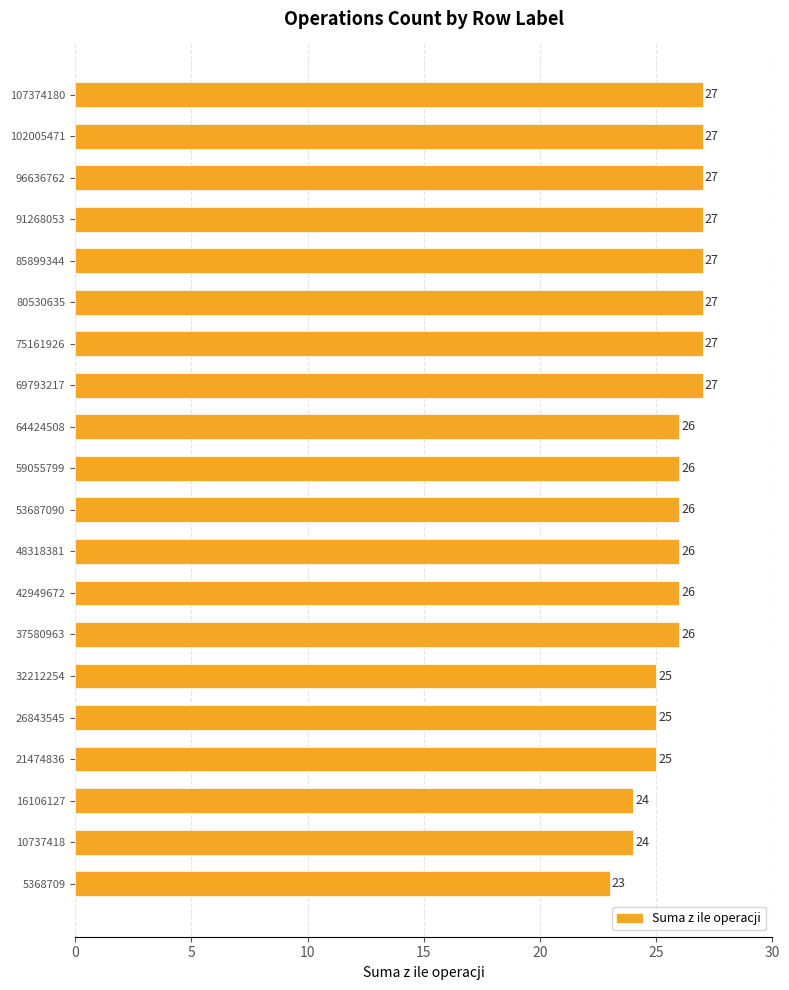

Approximately how many times larger is the value at 91268053 compared to 69793217?

1.0